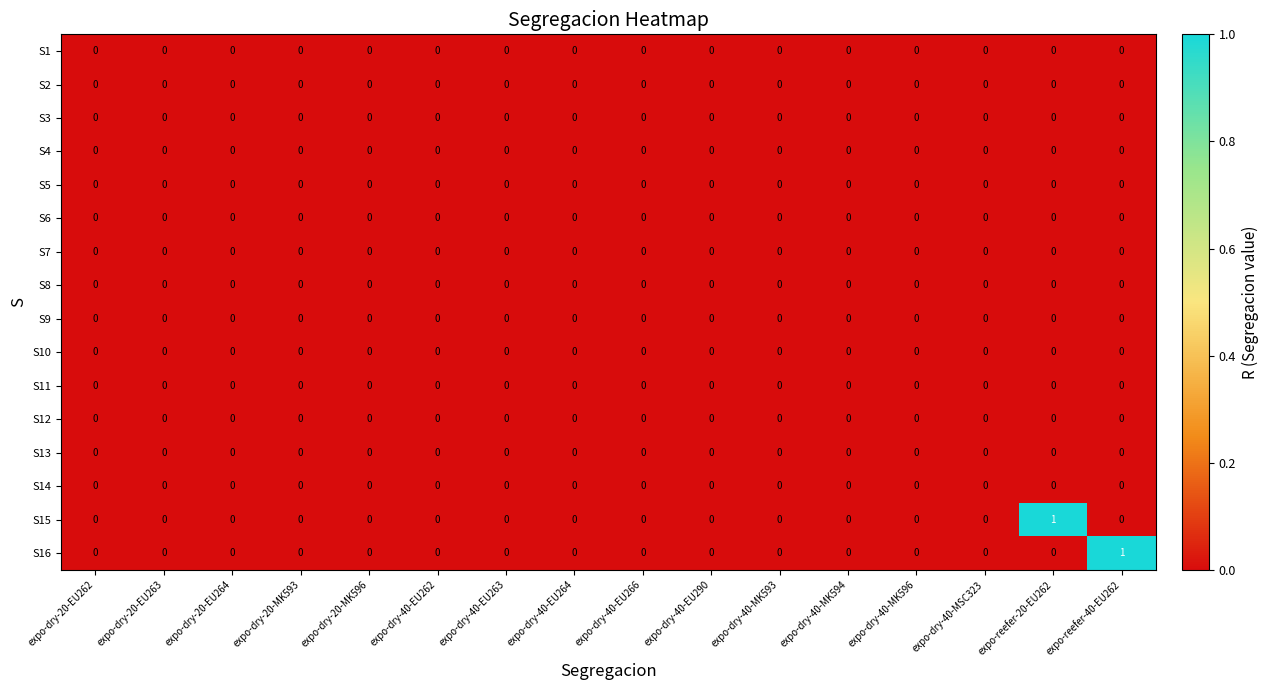

Is it true that S5 equals 0 at expo-dry-40-MK594?

True